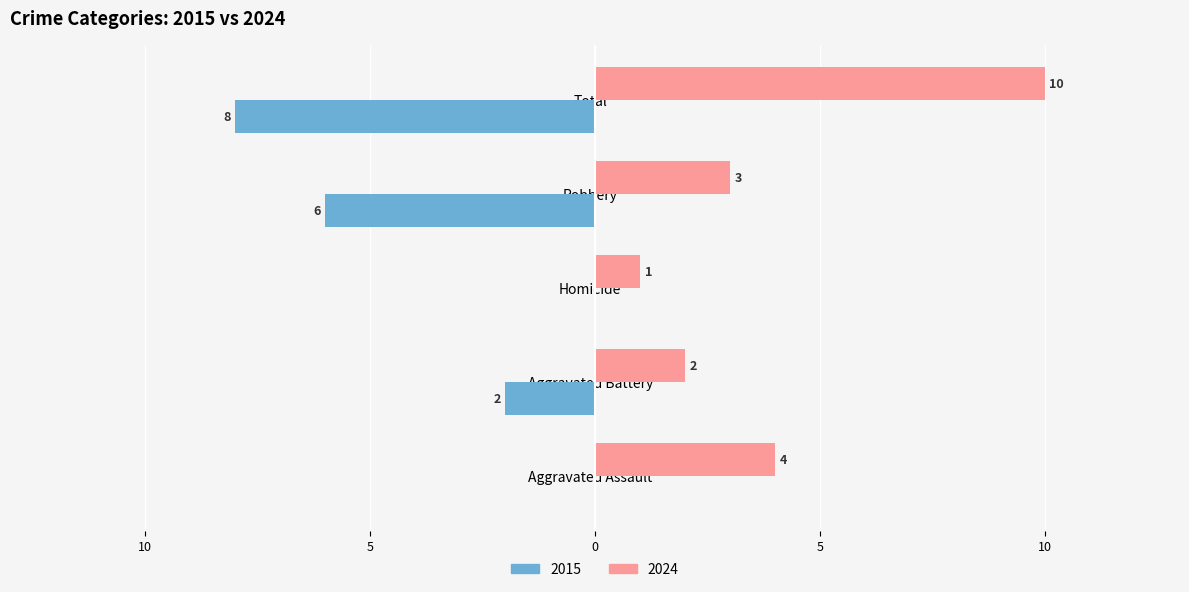

Which series changed the most between Homicide and Total?

2024